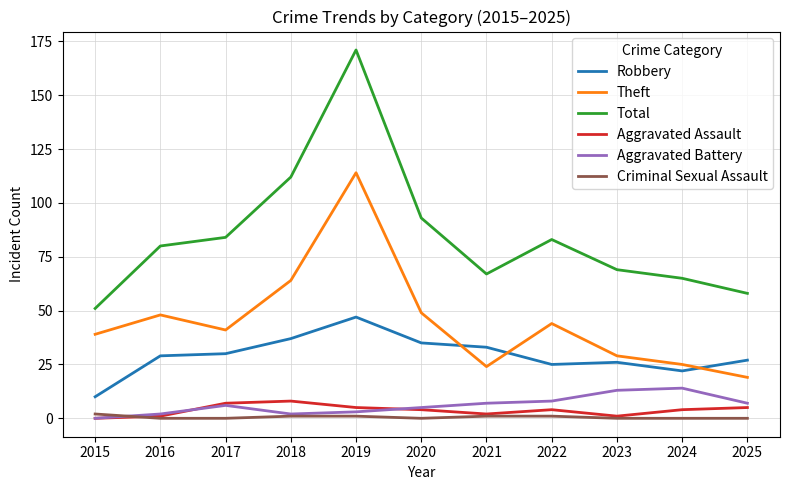

At how many categories does at least one series exceed 142?

1